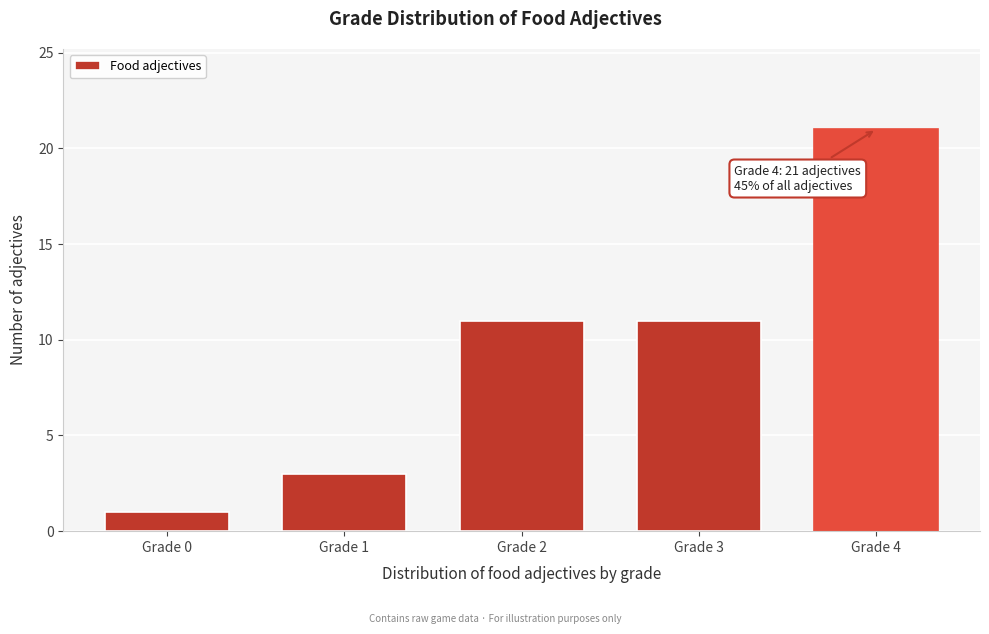

Reading left to right, list all the values displayed in this chart.

Grade 0=1	Grade 1=3	Grade 2=11	Grade 3=11	Grade 4=21